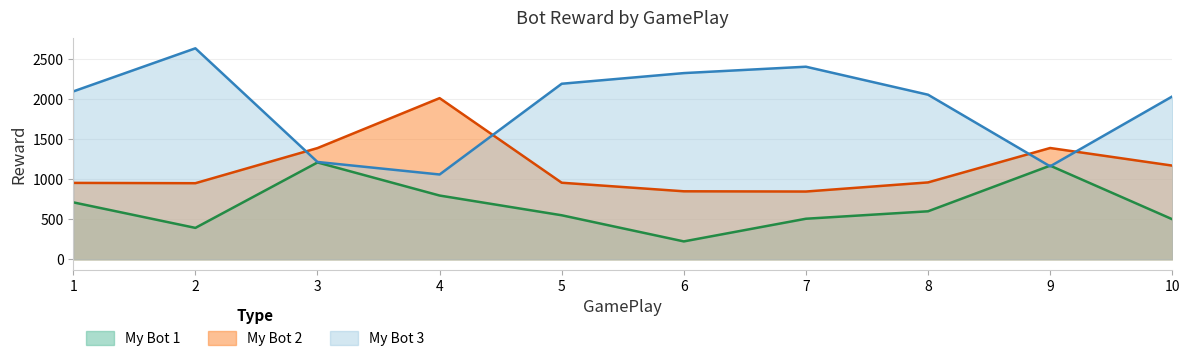

What is the difference between the maximum and second lowest values in the My Bot 2 series?

1164.1